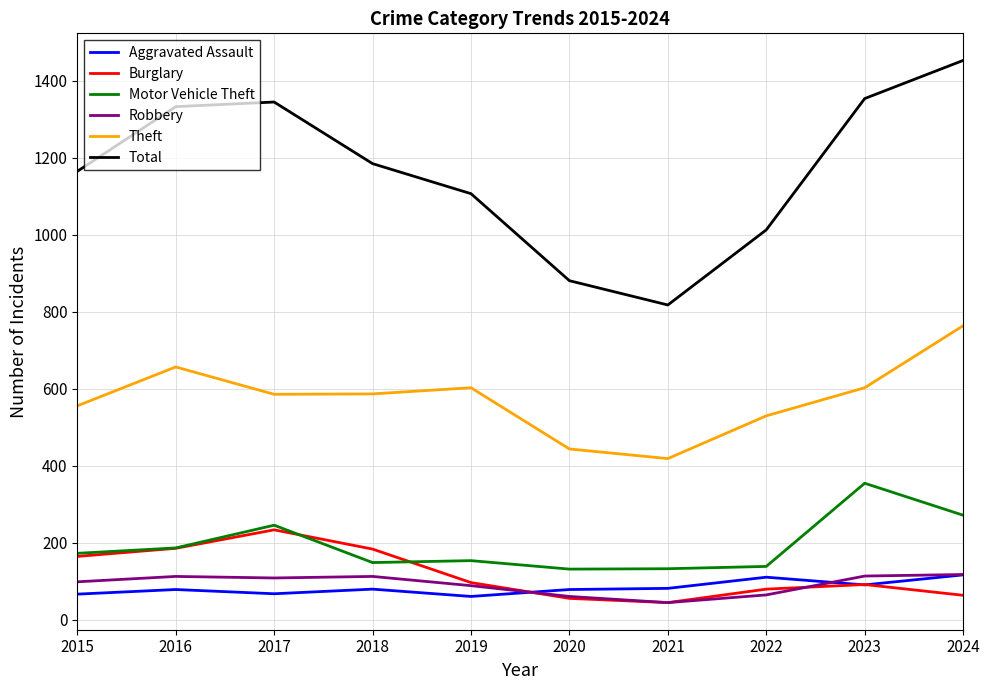

True or false: Motor Vehicle Theft and Robbery intersect in this chart.

False